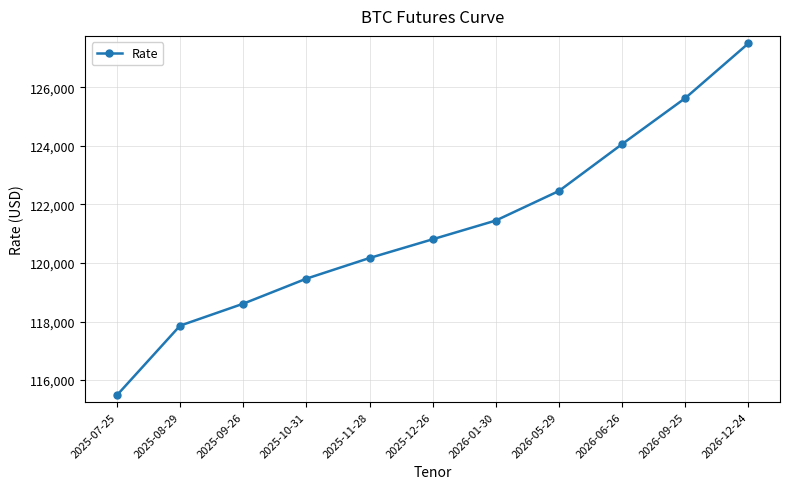

Reading left to right, extract all data points from this chart.

115484.7	117860.0	118610.0	119465.0	120170.0	120810.0	121450.0	122460.0	124060.0	125630.0	127500.0